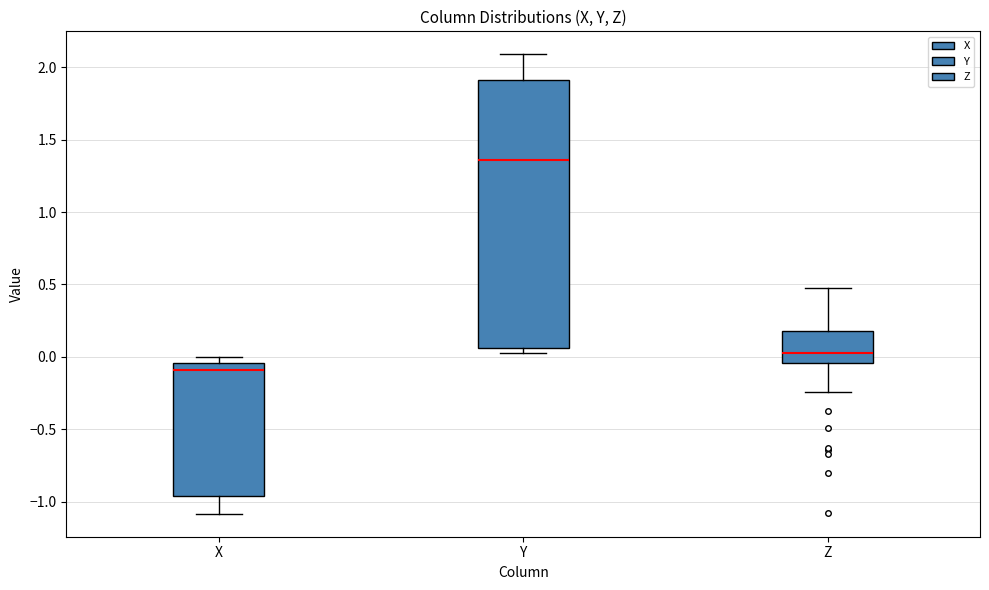

Reading left to right, transcribe this box plot: for each box, give where its median line is, the range the box spans, and where its two whiskers end, as read against the y-axis. The values are not printed on the chart, so give them approximately, as read against the axis.

X: median -0.10, box -0.95 to -0.05, whiskers -1.10 to 0.00
Y: median 1.35, box 0.05 to 1.90, whiskers 0.05 (just below the box's lower edge) to 2.10
Z: median 0.05, box -0.05 to 0.20, whiskers -0.25 to 0.50